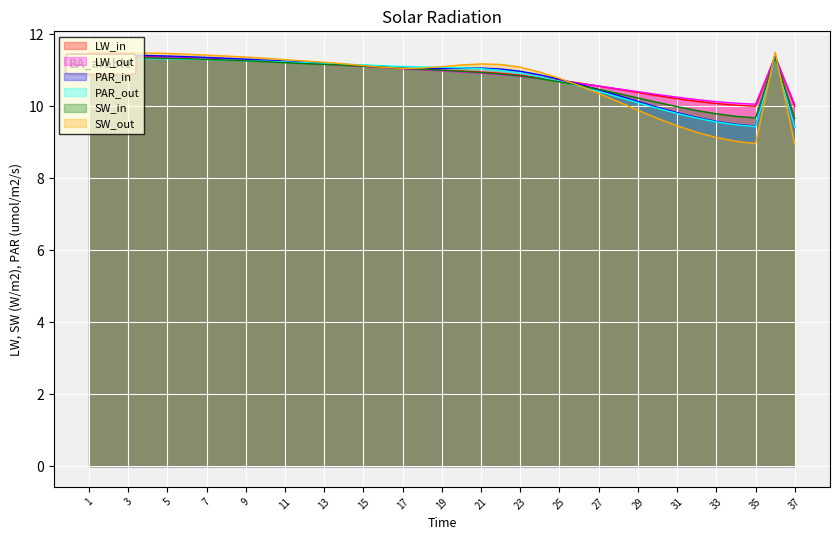

The value of 1-1 at 18 is 11.0. True or false?

True